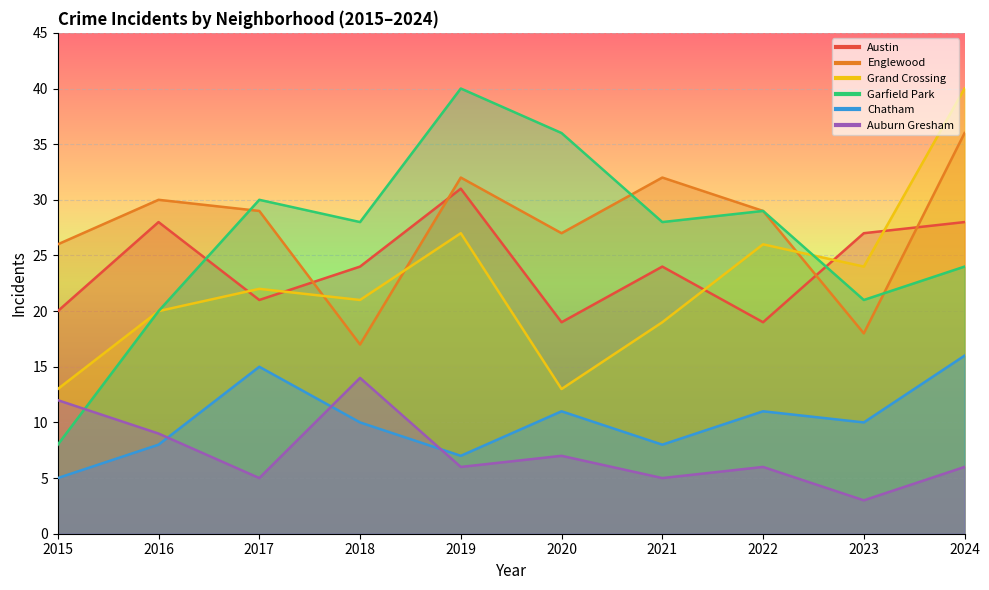

True or false: Auburn Gresham has a value of 5 at 2023.

False